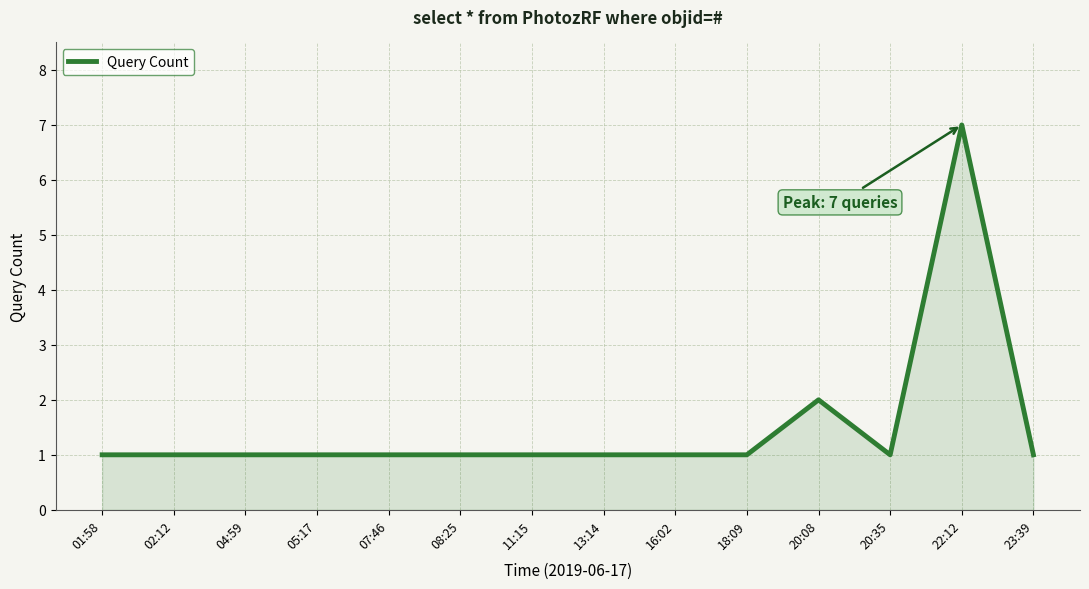

What position from the right is 23:39?

1